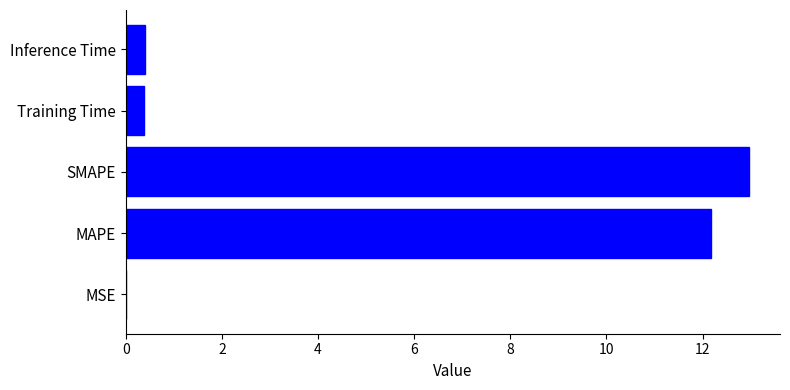

The value at SMAPE is 13.0. True or false?

True